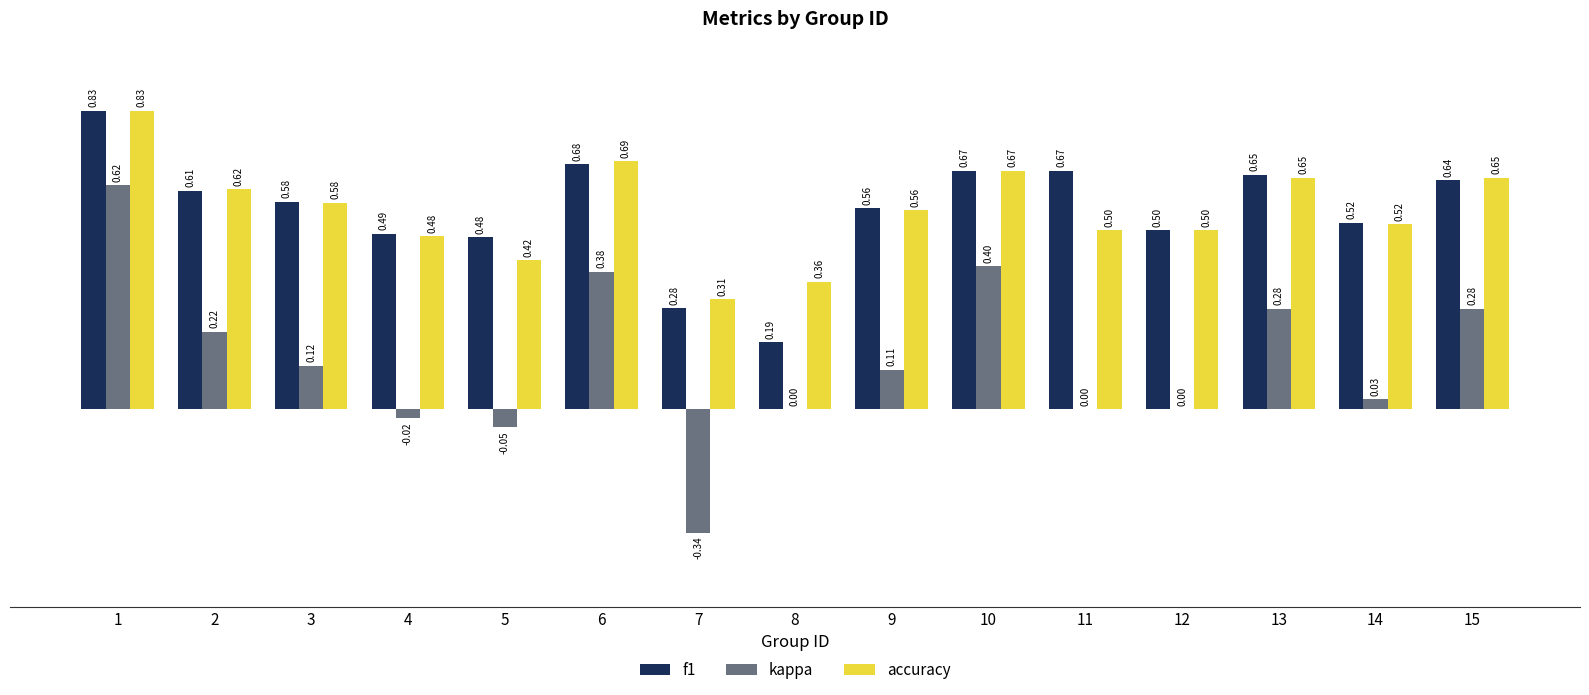

Which series has the largest range (max minus min)?

kappa